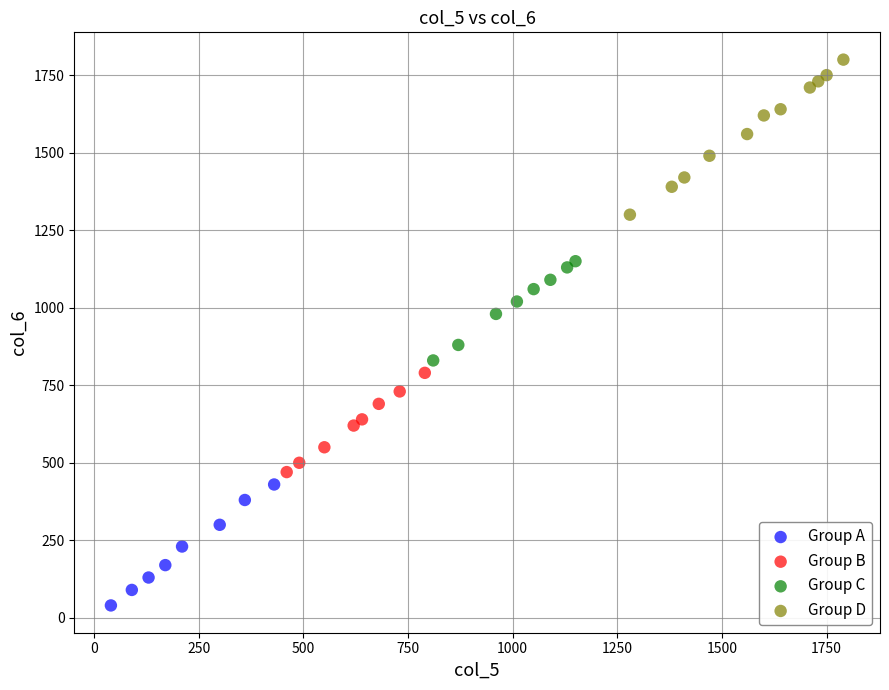

Which series contains the lowest Y value?

Group A